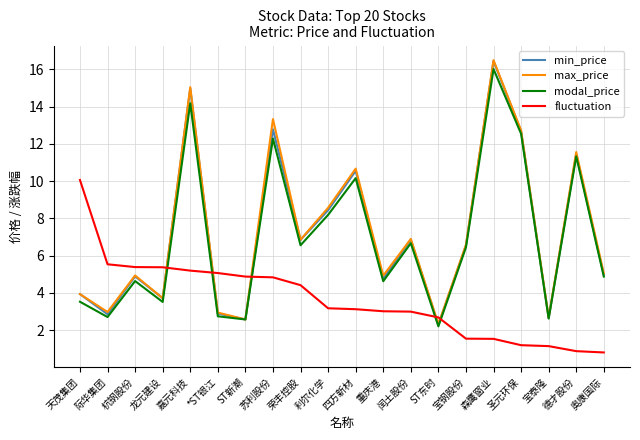

What is the spread (max minus min) of values at 天茂集团?

6.5